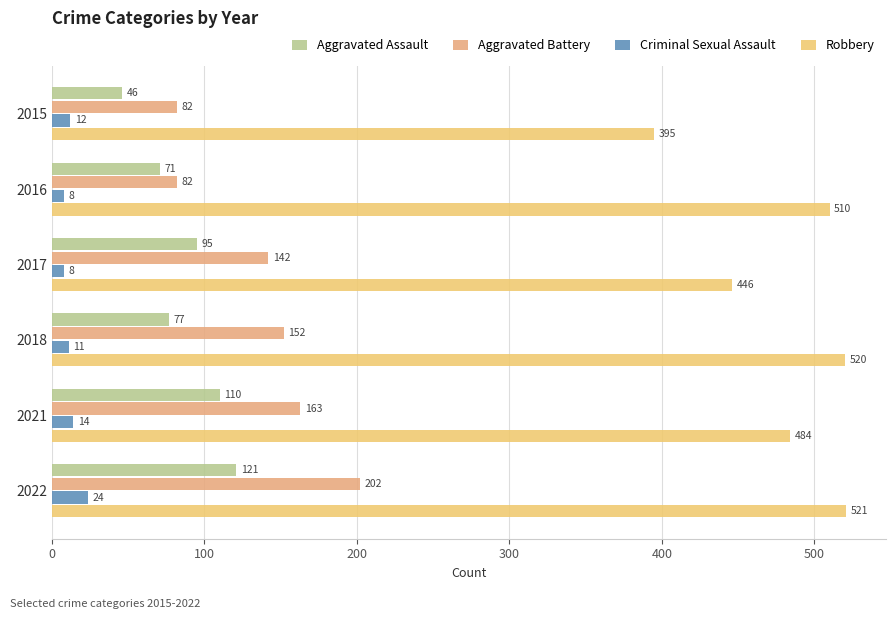

Reading left to right, transcribe all the data shown in this chart.

Aggravated Assault: 46	71	95	77	110	121
Aggravated Battery: 82	82	142	152	163	202
Criminal Sexual Assault: 12	8	8	11	14	24
Robbery: 395	510	446	520	484	521